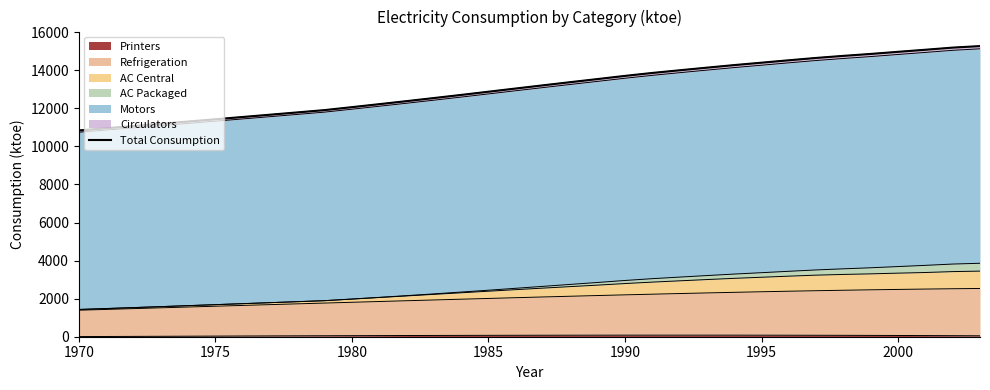

Read the value at 2000.

14967.5